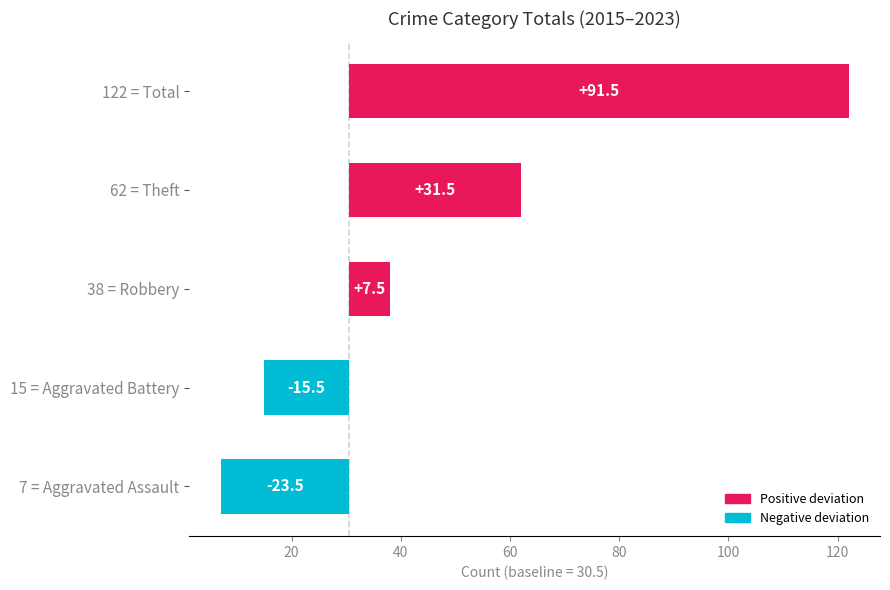

What is the maximum value shown in the chart?

91.5